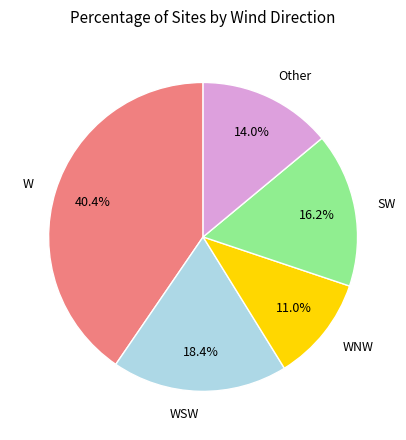

Is there a majority slice in this chart?

No